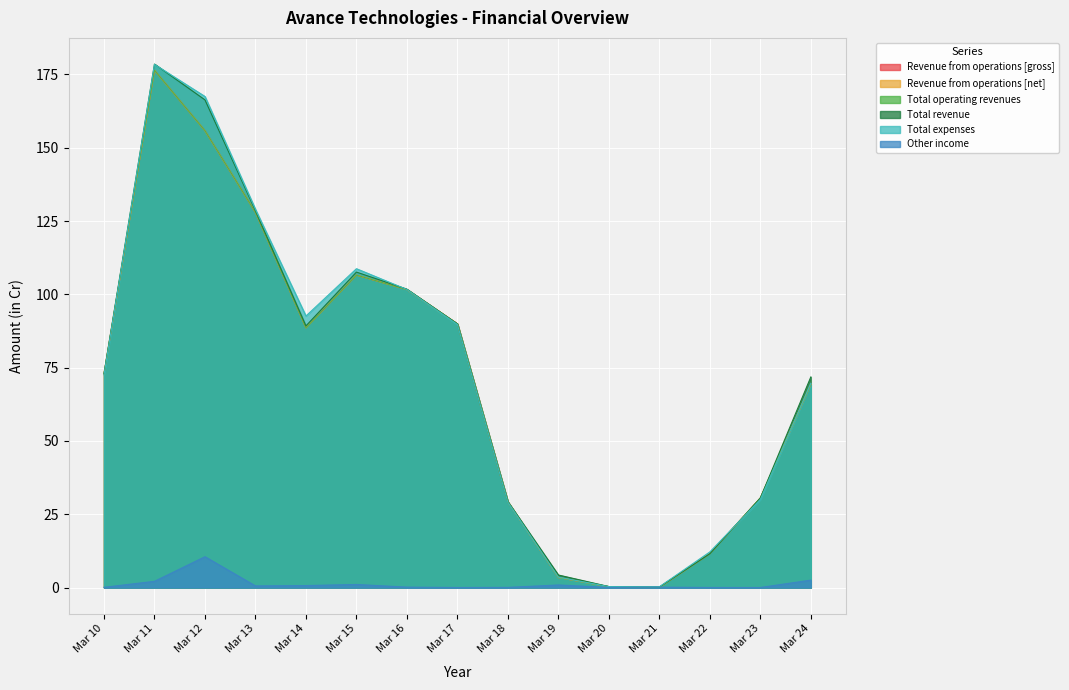

At which category is the sum across all series the highest?

Mar 11